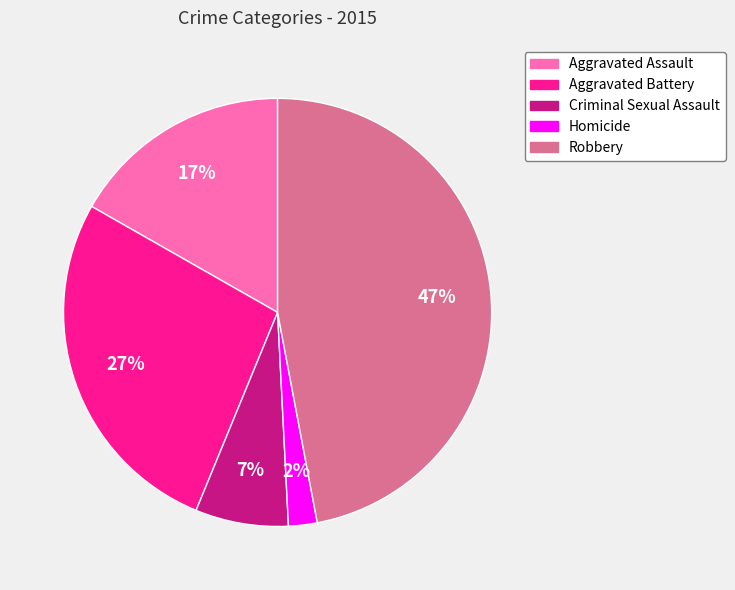

Is Aggravated Battery the majority of the pie?

No